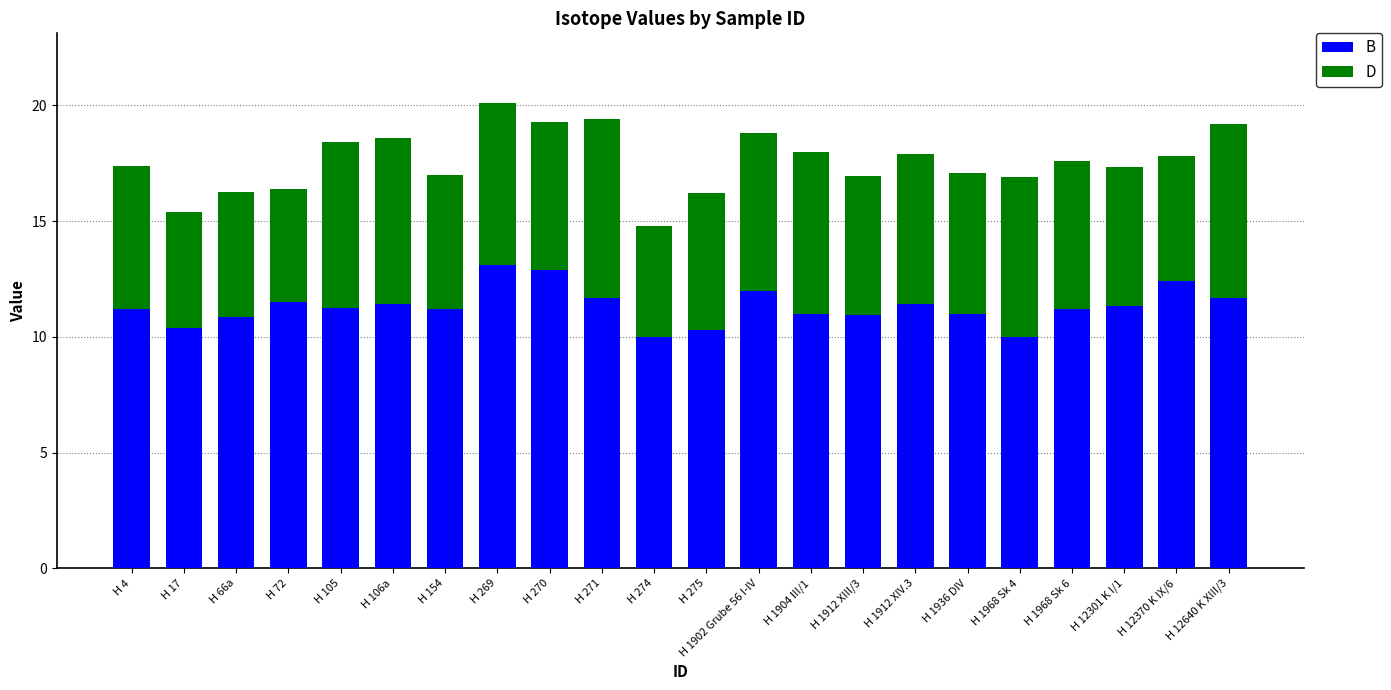

What is the difference between the maximum and minimum values in the B series?

3.1